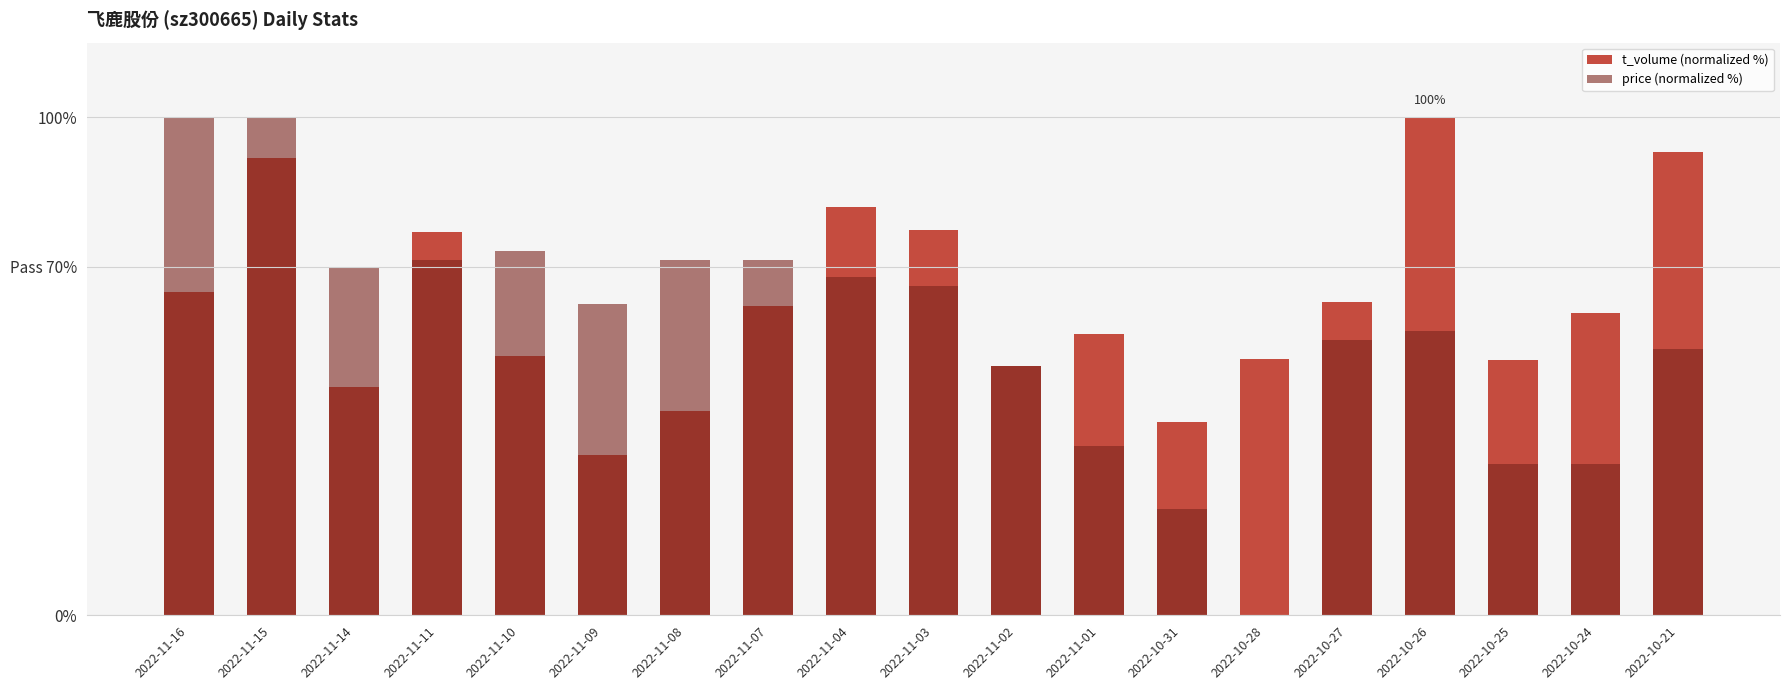

What is the maximum value shown in the chart?

100.0